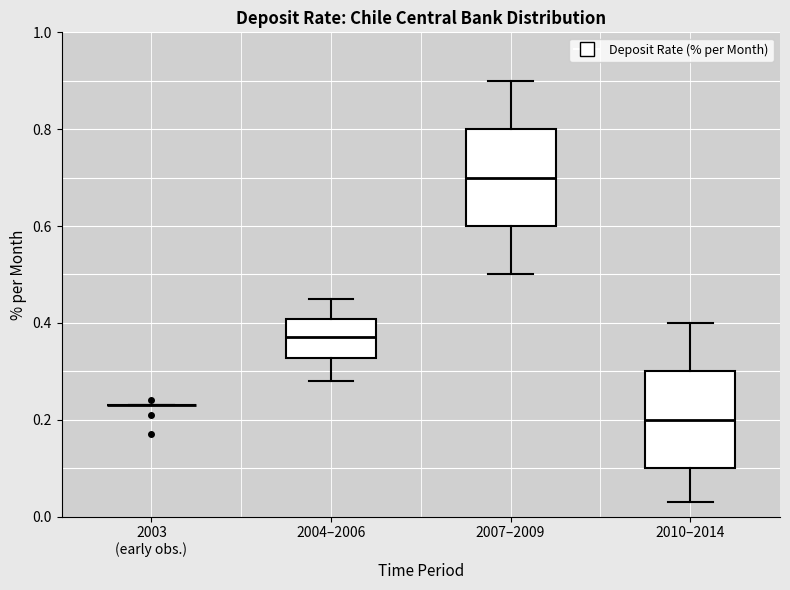

Reading left to right, transcribe this box plot: for each box, give where its median line is, the range the box spans, and where its two whiskers end, as read against the y-axis. The values are not printed on the chart, so give them approximately, as read against the axis.

2003 (early obs.): box collapsed to a line at 0.24, whiskers 0.24 to 0.24
2004–2006: median 0.38, box 0.32 to 0.40, whiskers 0.28 to 0.46
2007–2009: median 0.70, box 0.60 to 0.80, whiskers 0.50 to 0.90
2010–2014: median 0.20, box 0.10 to 0.30, whiskers 0.04 to 0.40